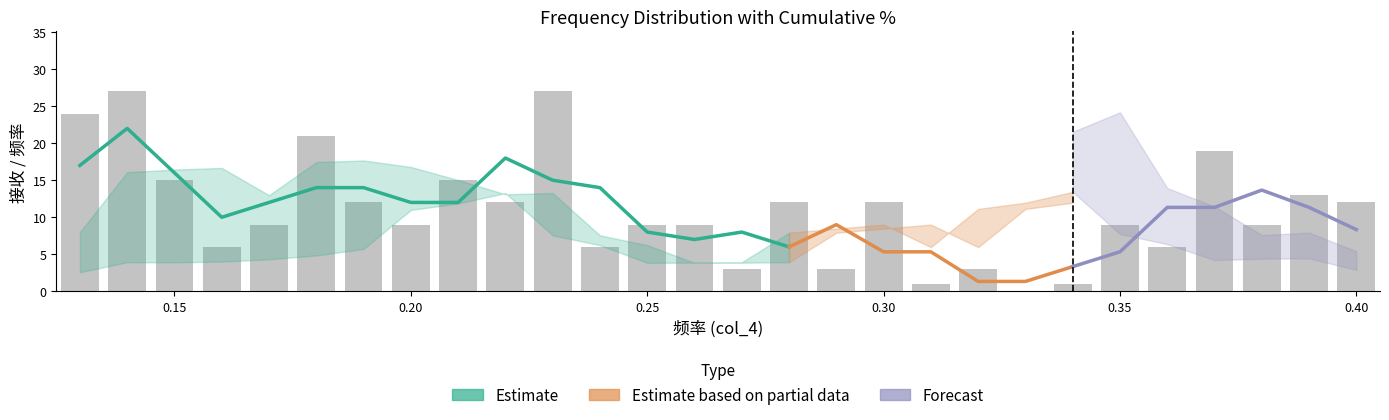

Which label corresponds to the smallest value in the chart?

0.33